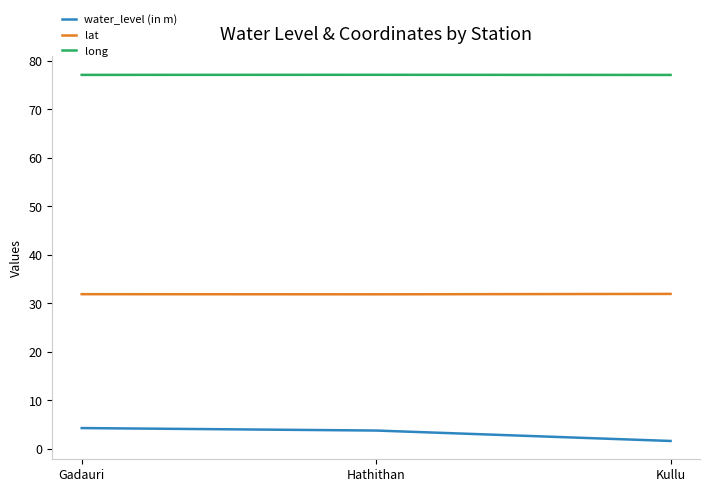

What is the sum of the lat values at Hathithan and Kullu?

63.8